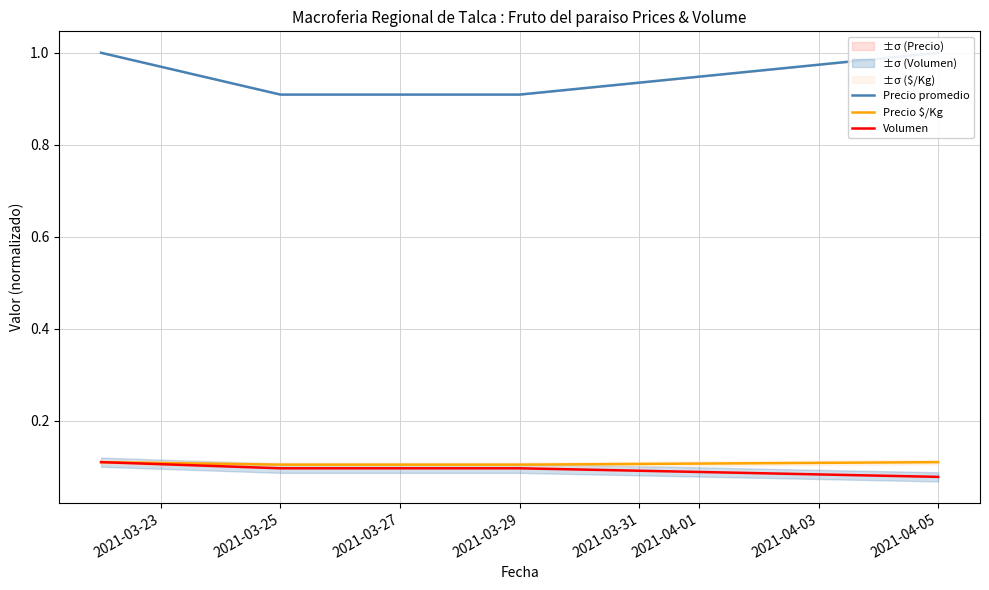

Reading left to right, transcribe all the data shown in this chart.

Precio promedio: 1.0	0.9	0.9	1.0
Precio $/Kg: 0.1	0.1	0.1	0.1
Volumen: 0.1	0.1	0.1	0.1